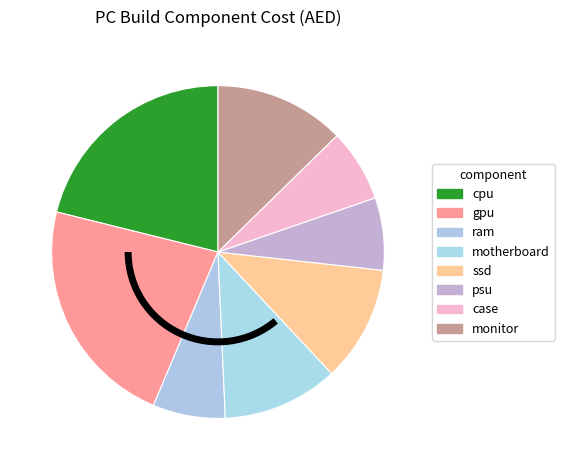

Is it true that cpu is 31% of the pie?

False